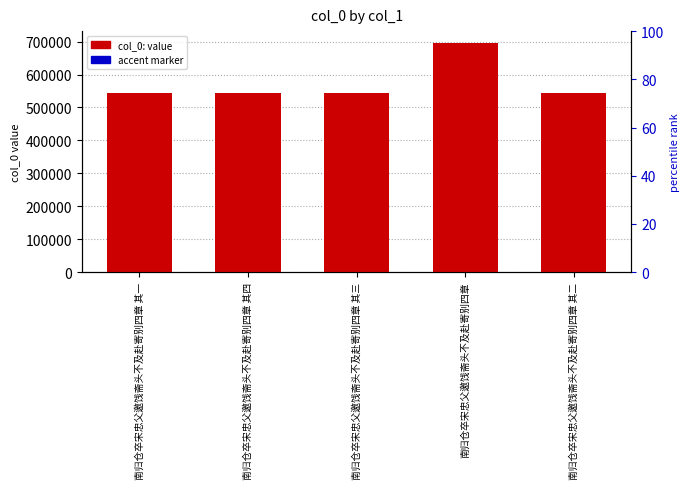

Which series has the widest spread of values?

col_0